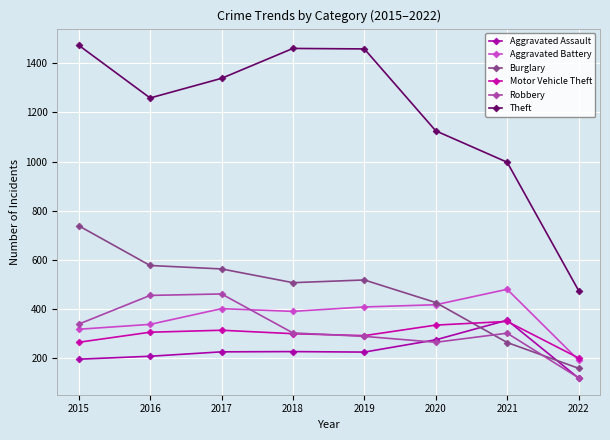

Reading right to left, list all the values displayed in this chart.

Aggravated Assault: 2022=117	2021=353	2020=273	2019=223	2018=225	2017=224	2016=206	2015=194
Aggravated Battery: 2022=190	2021=479	2020=416	2019=407	2018=389	2017=400	2016=336	2015=316
Burglary: 2022=157	2021=262	2020=425	2019=517	2018=506	2017=562	2016=576	2015=738
Motor Vehicle Theft: 2022=199	2021=348	2020=333	2019=290	2018=298	2017=312	2016=304	2015=263
Robbery: 2022=118	2021=300	2020=263	2019=287	2018=301	2017=460	2016=454	2015=337
Theft: 2022=474	2021=997	2020=1125	2019=1459	2018=1461	2017=1339	2016=1259	2015=1474